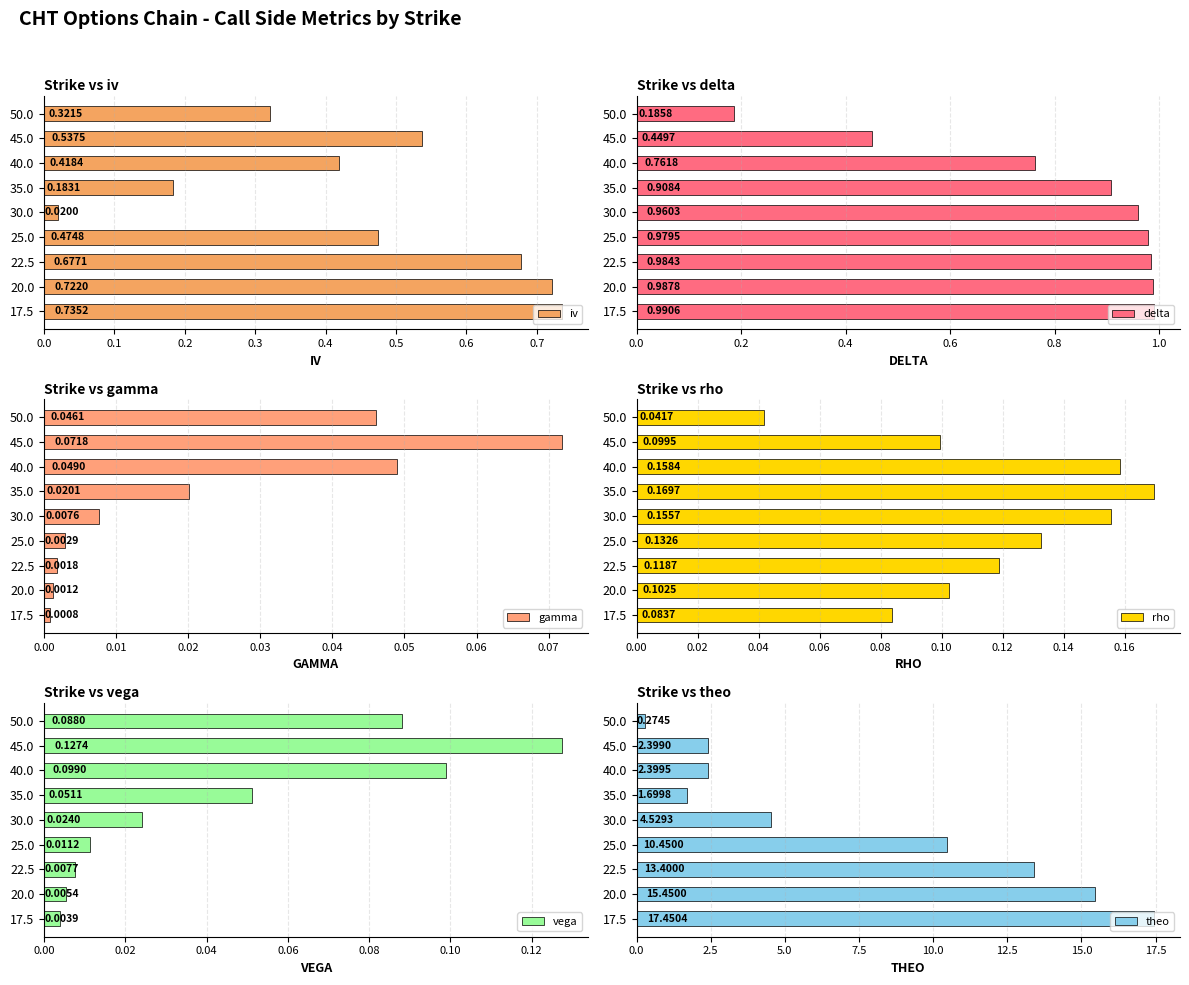

What are all the series names shown in the legend?

iv, delta, gamma, rho, vega, theo